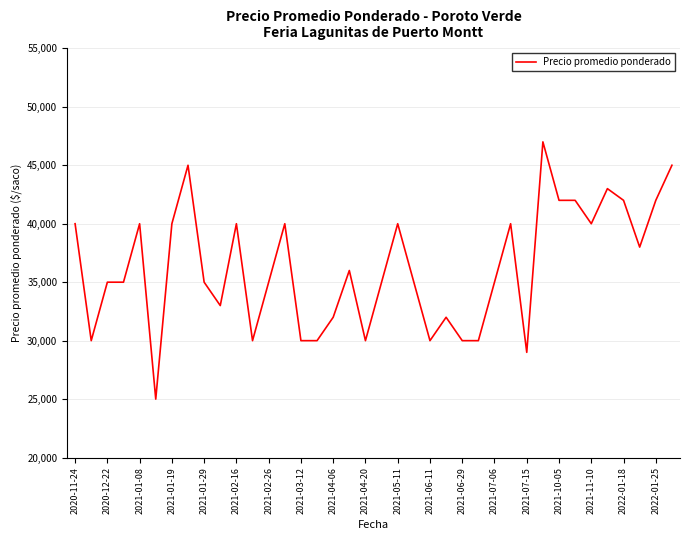

What is the greatest value displayed?

47000